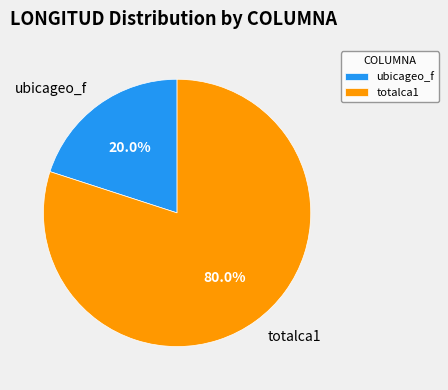

To the nearest percent, what percentage of the pie is totalca1?

80%